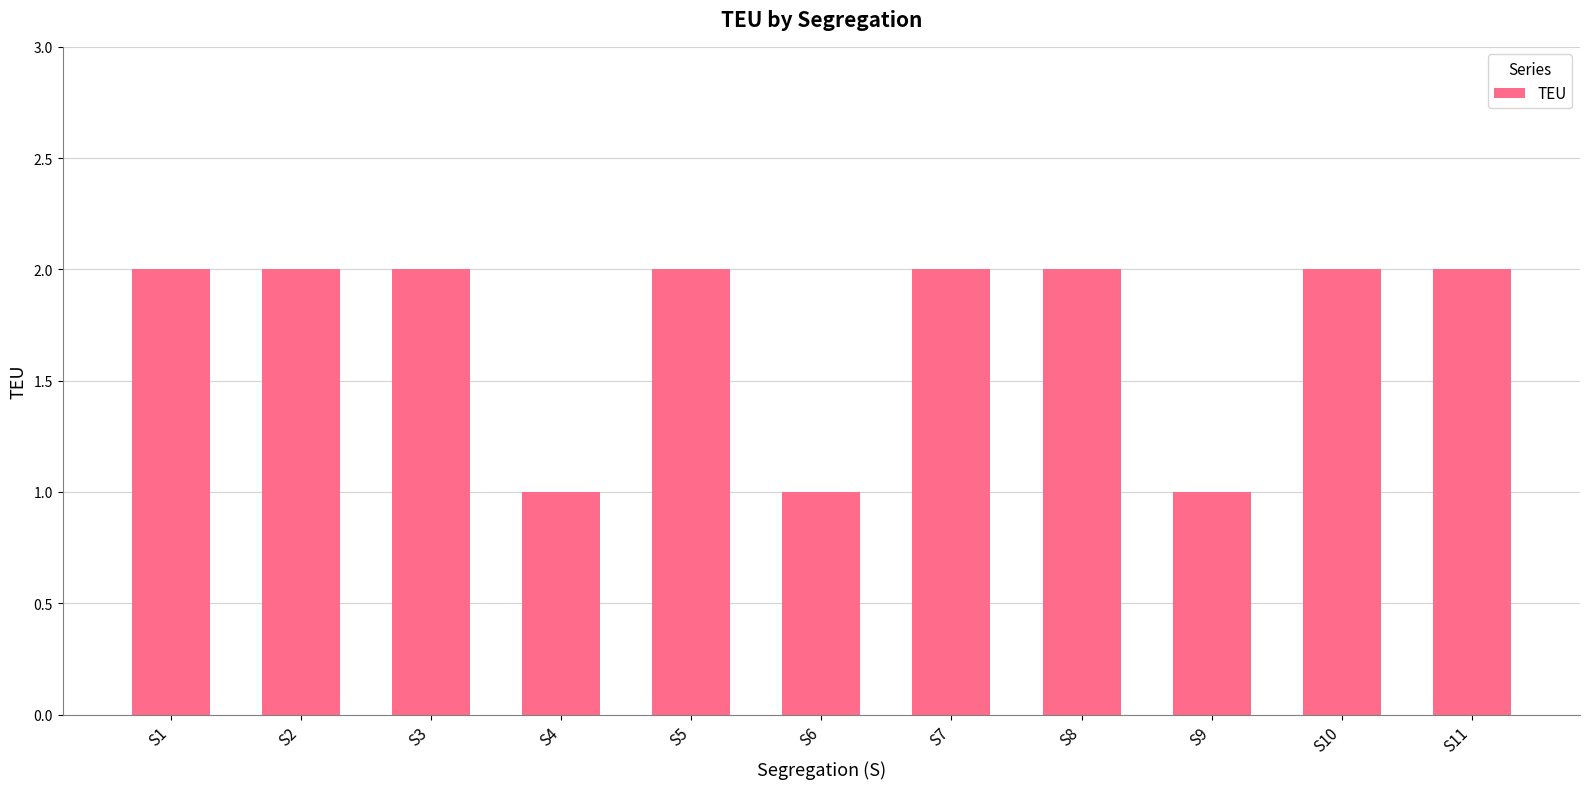

What is the value of the 6th bar from the left?

1